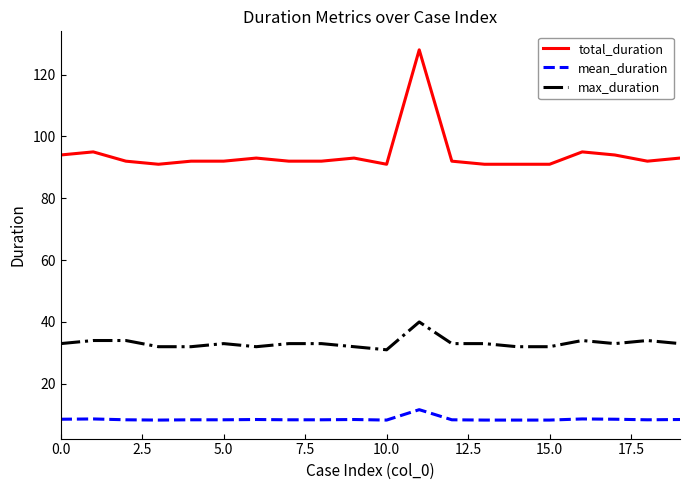

List the series in order of their overall mean, lowest first.

mean_duration, max_duration, total_duration